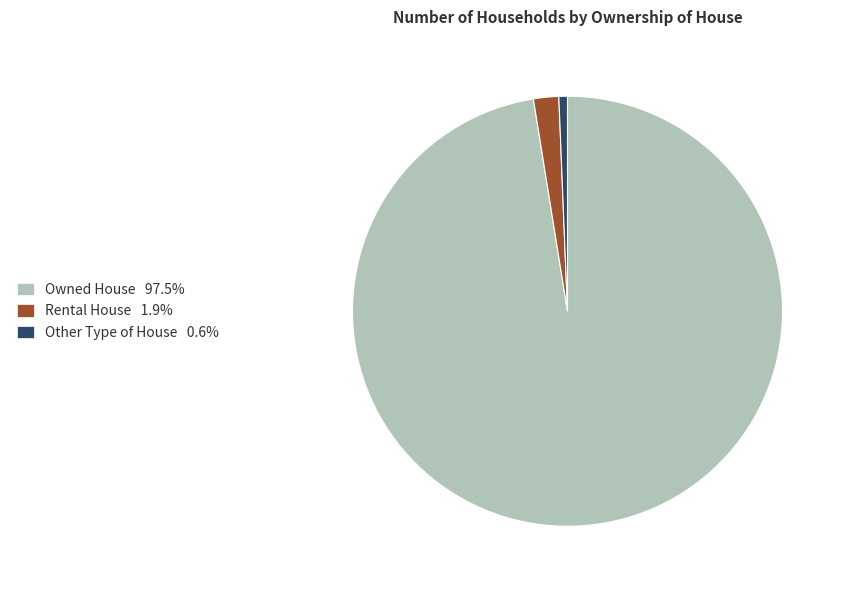

Does any single category account for the majority?

Yes